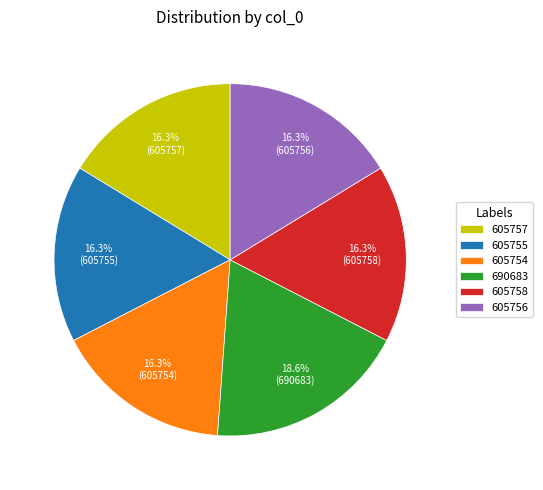

What percentage is the 605758 slice, to the nearest percent?

16%